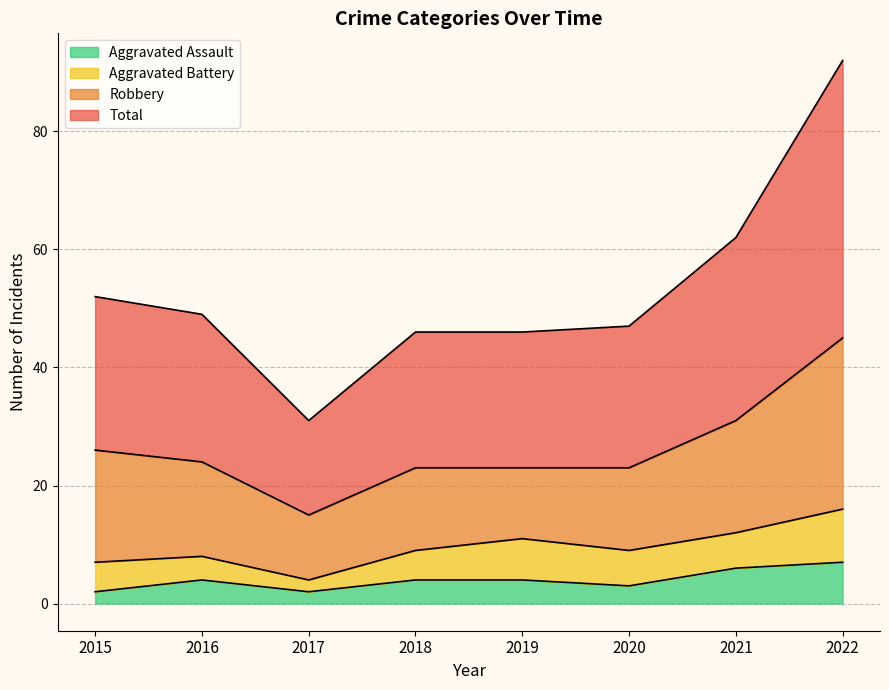

What is the sum of all Aggravated Assault values?

32